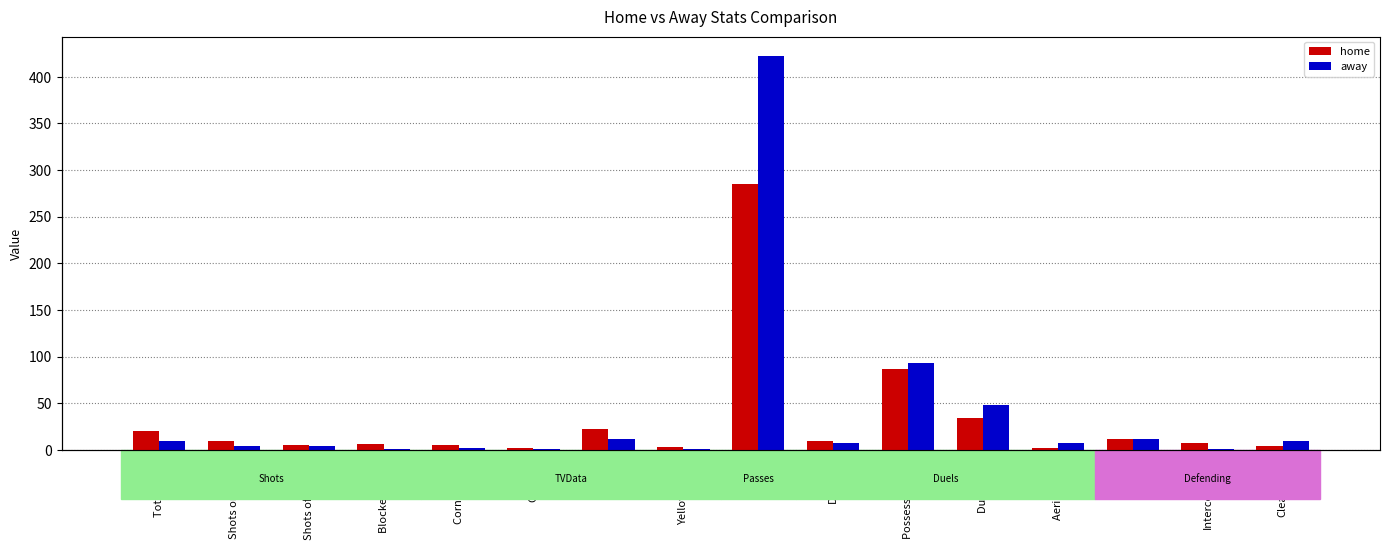

Are the bars horizontal?

No